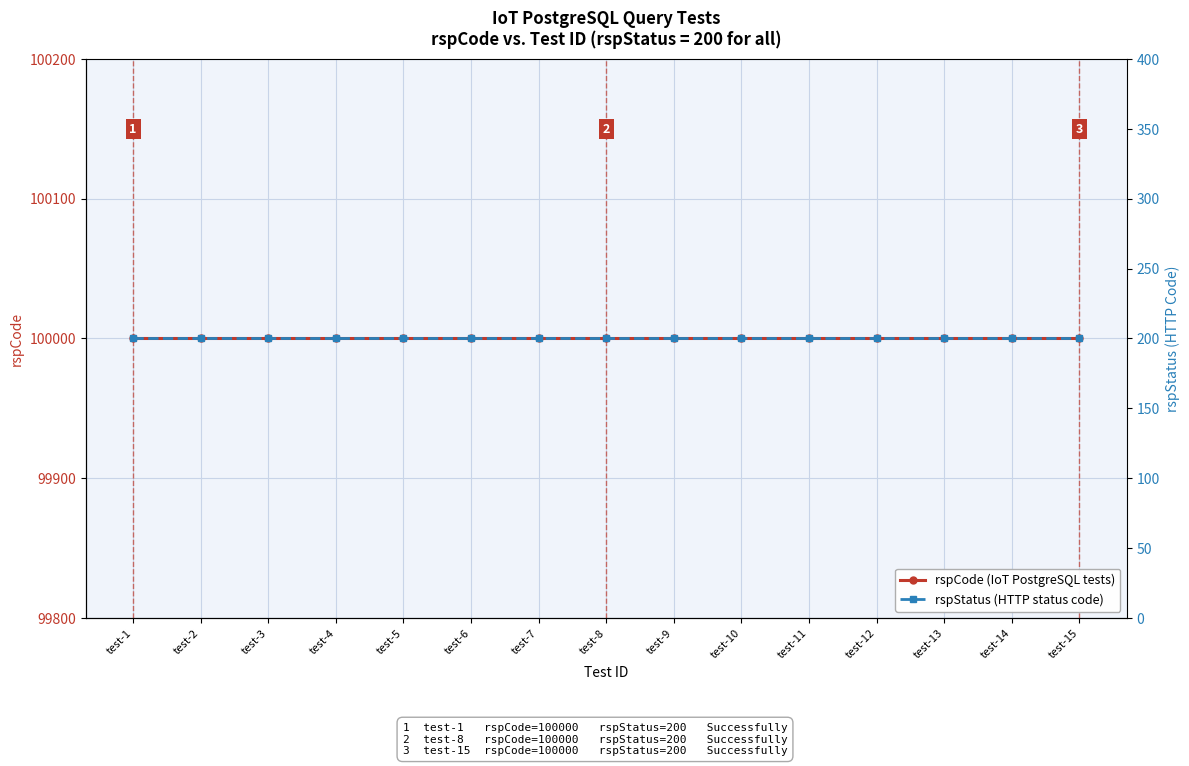

What is the value of the rspCode (IoT PostgreSQL tests) point at the 7th from the left?

100000